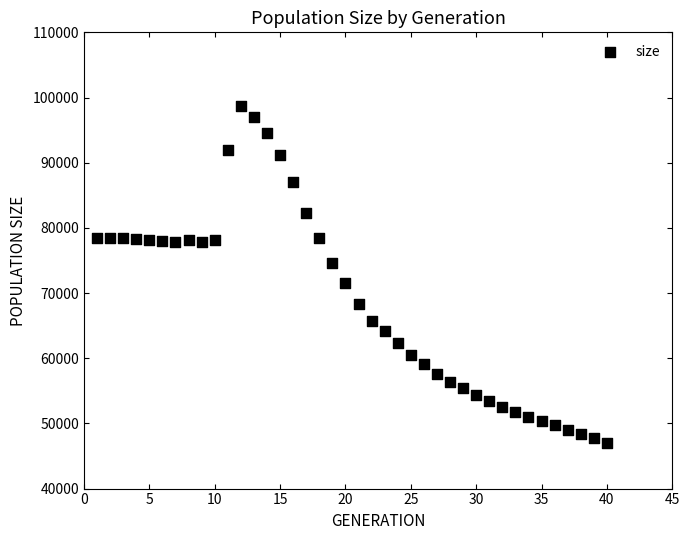

What is the range of X values (max minus min)?

39